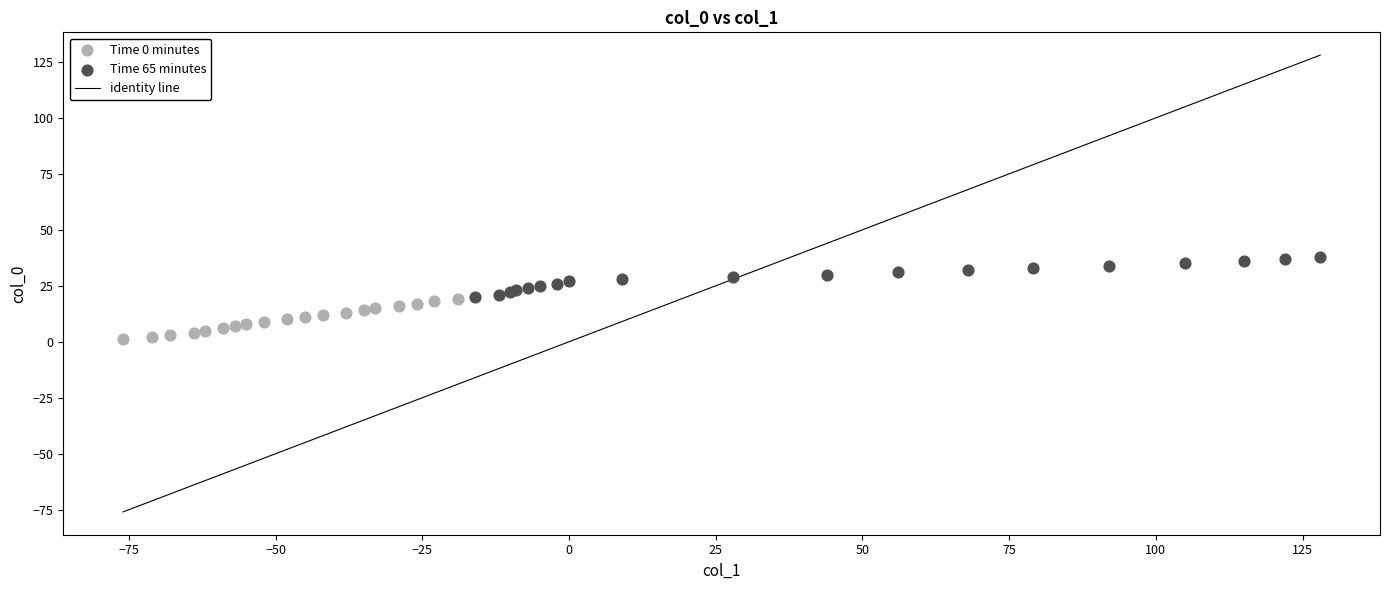

Which series contains the lowest Y value?

Time 0 minutes